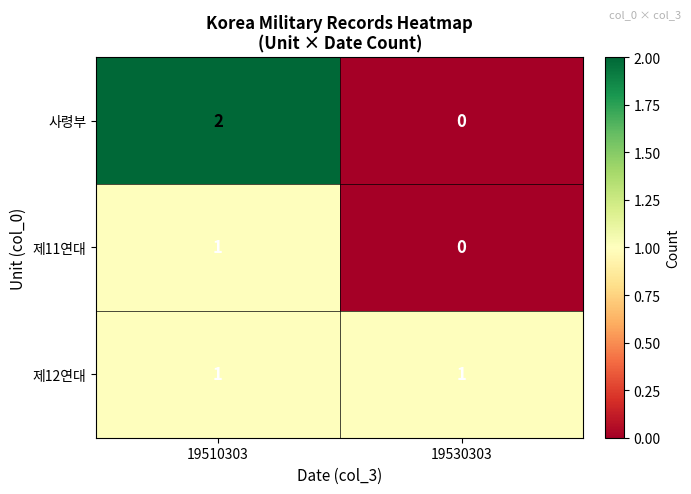

Which series changed the most between 19510303 and 19530303?

사령부